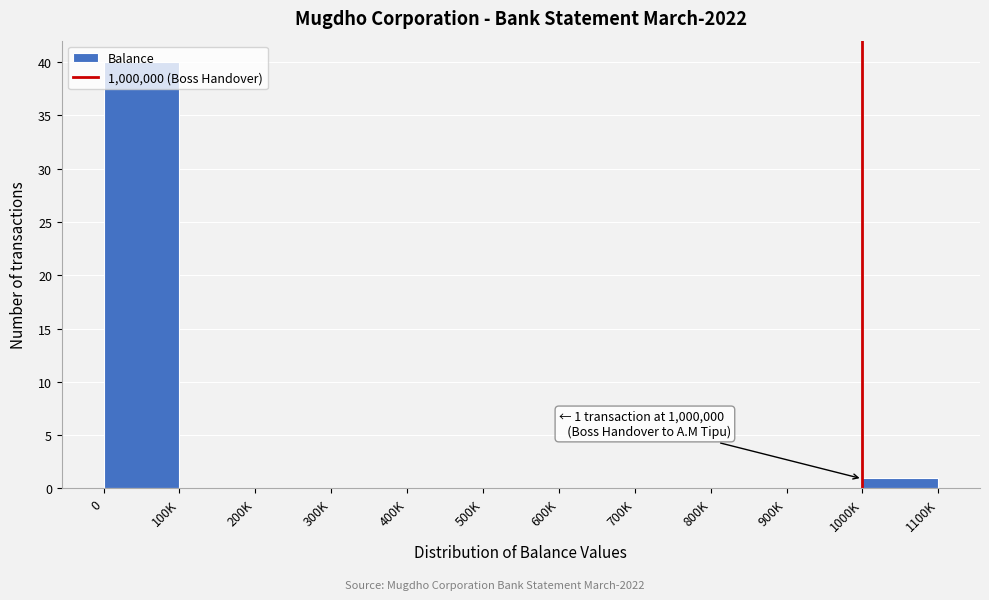

What is the change in value from 0 to 500K?

-40